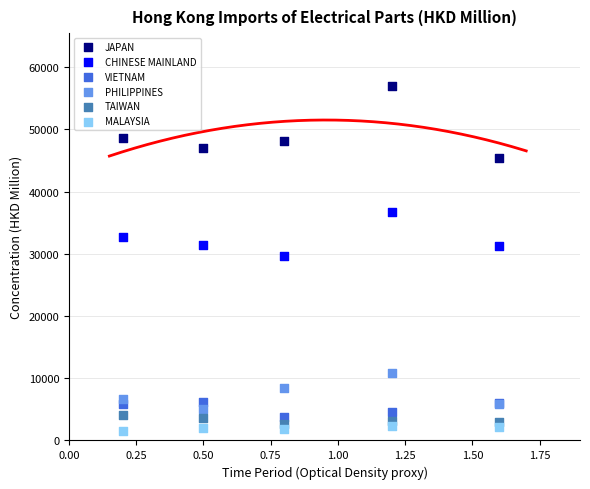

What is the X range (max minus min) for the scatter plot?

1.4